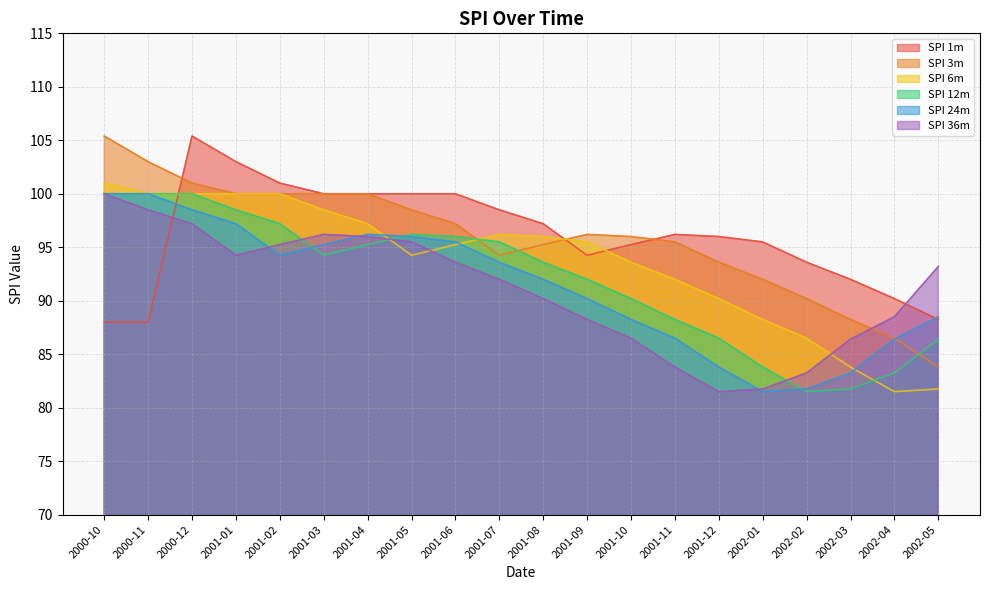

Reading right to left, extract all data points from this chart.

SPI 1m: 88.2	90.2	92.0	93.6	95.5	96.0	96.2	95.2	94.2	97.2	98.5	100.0	100.0	100.0	100.0	101.0	103.0	105.4	88.0	88.0
SPI 3m: 83.8	86.5	88.2	90.2	92.0	93.6	95.5	96.0	96.2	95.2	94.2	97.2	98.5	100.0	100.0	100.0	100.0	101.0	103.0	105.4
SPI 6m: 81.8	81.5	83.8	86.5	88.2	90.2	92.0	93.6	95.5	96.0	96.2	95.2	94.2	97.2	98.5	100.0	100.0	100.0	100.0	101.0
SPI 12m: 86.4	83.2	81.8	81.5	83.8	86.5	88.2	90.2	92.0	93.6	95.5	96.0	96.2	95.2	94.2	97.2	98.5	100.0	100.0	100.0
SPI 24m: 88.5	86.4	83.2	81.8	81.5	83.8	86.5	88.2	90.2	92.0	93.6	95.5	96.0	96.2	95.2	94.2	97.2	98.5	100.0	100.0
SPI 36m: 93.2	88.5	86.4	83.2	81.8	81.5	83.8	86.5	88.2	90.2	92.0	93.6	95.5	96.0	96.2	95.2	94.2	97.2	98.5	100.0